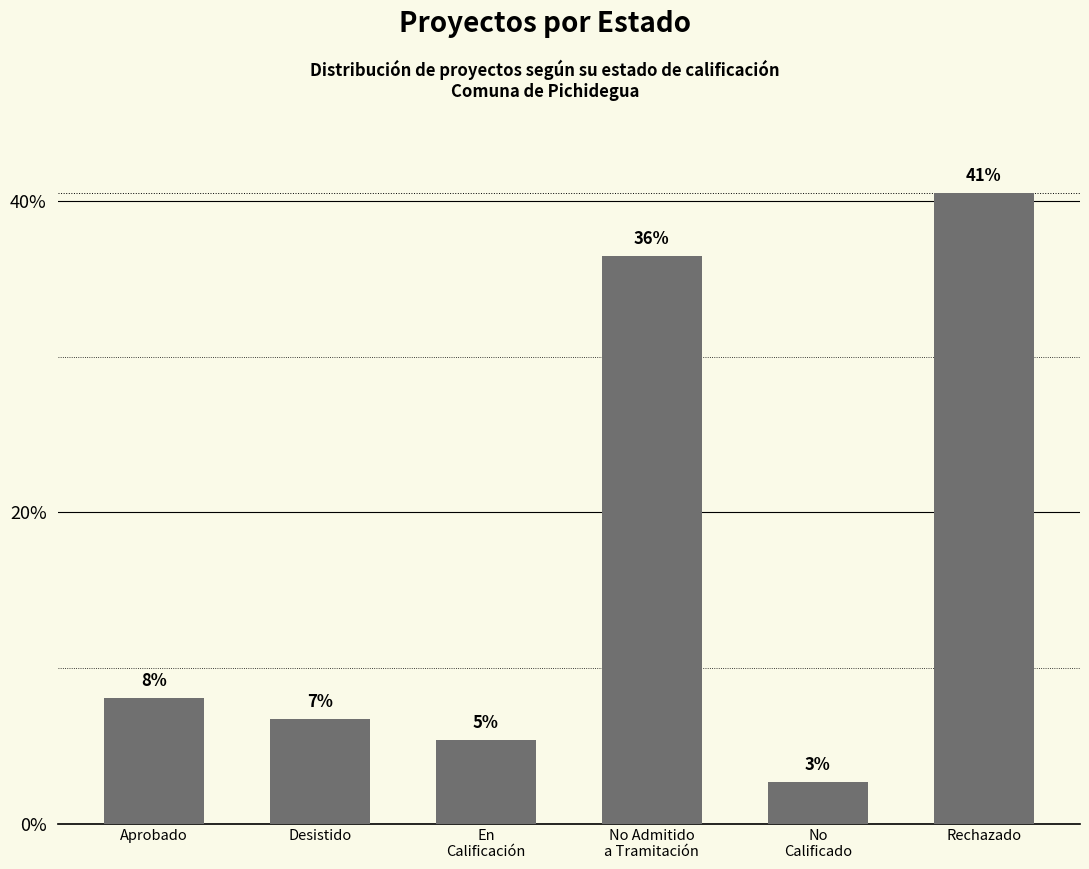

How many bars are there in total?

6